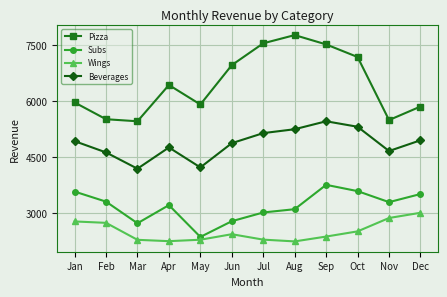

How many values in the Beverages series exceed 4935?

6